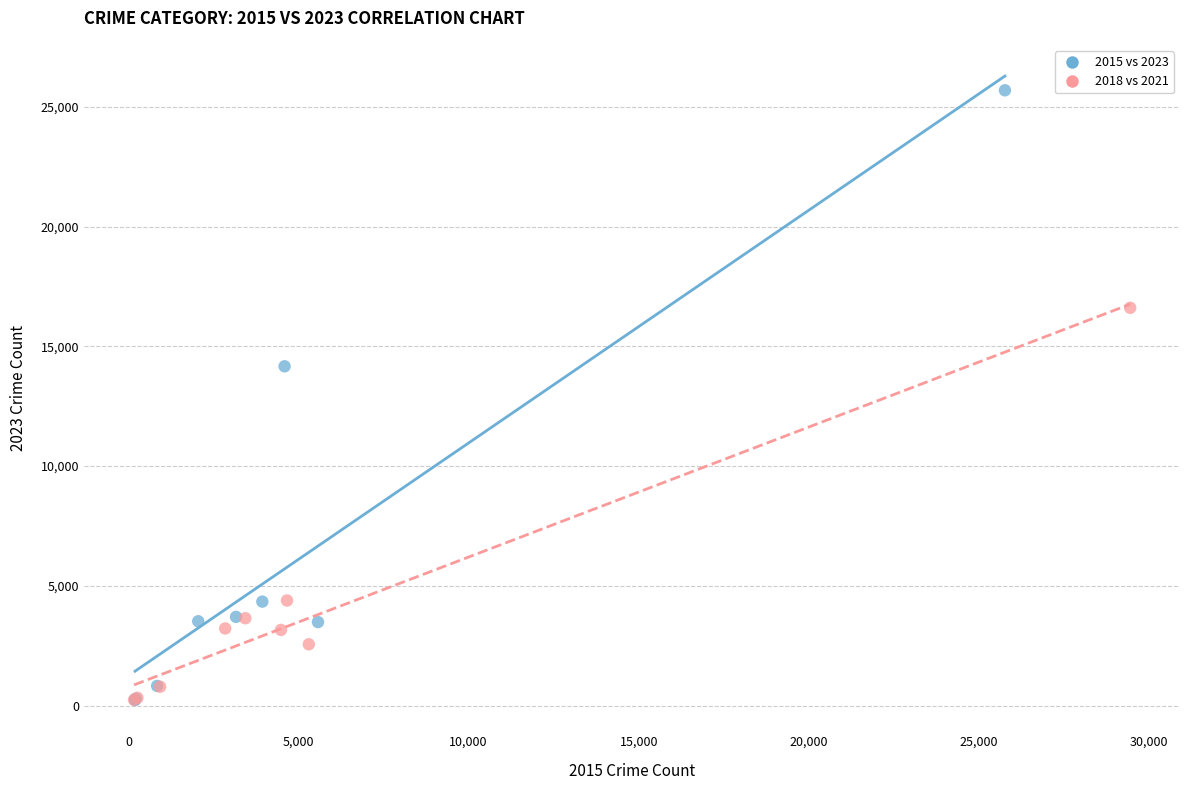

Which series has the largest Y range (max minus min)?

2015 vs 2023